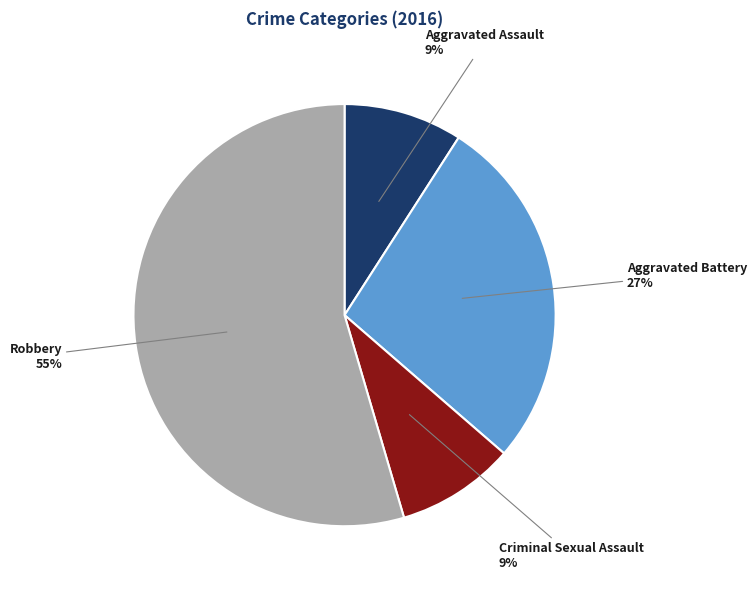

What is the ratio of the value at Criminal Sexual Assault to the value at Aggravated Battery?

0.3